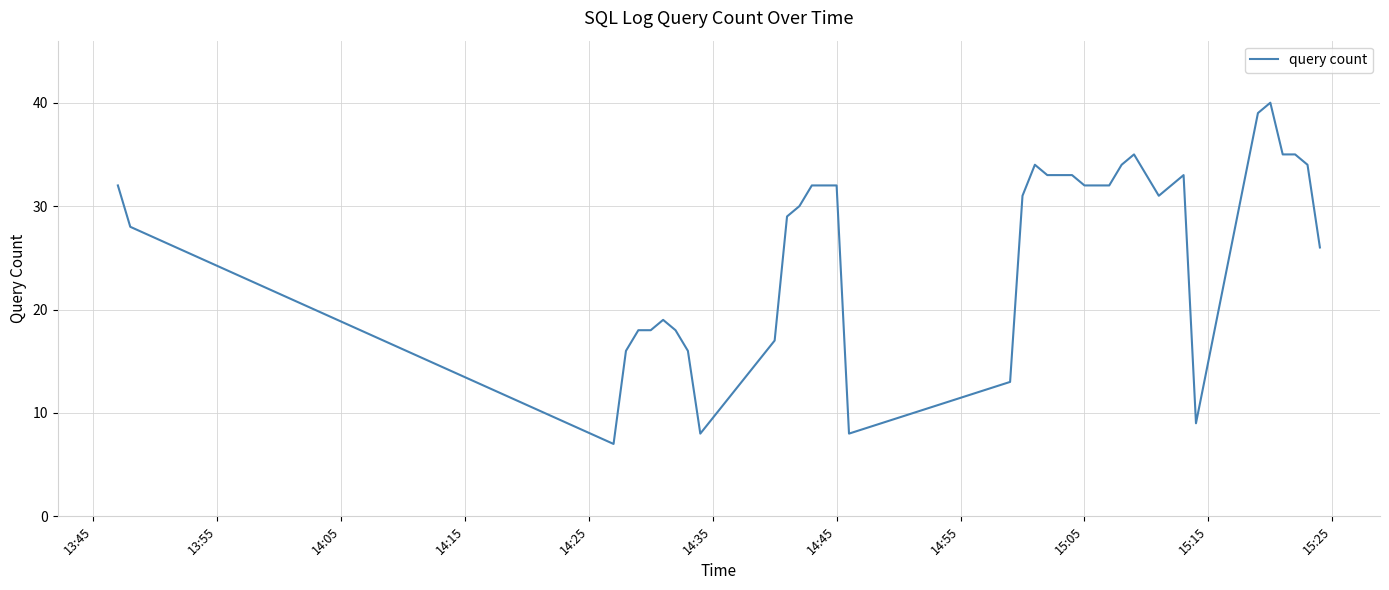

What is the difference between the maximum and minimum values?

33